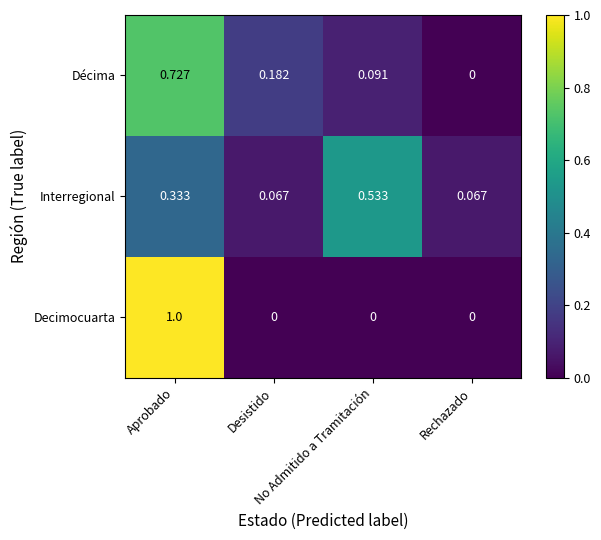

Rank the series by their maximum value, from highest to lowest.

Decimocuarta, Décima, Interregional